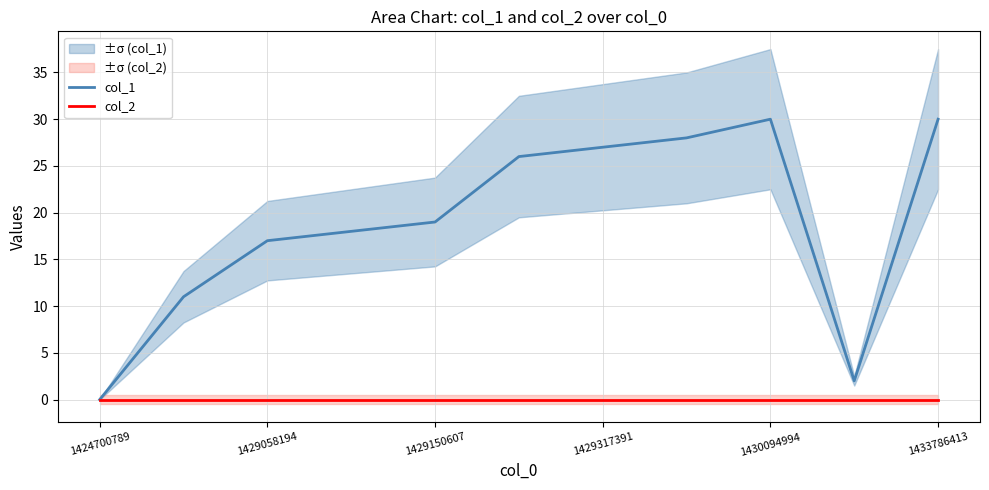

Which series has the widest spread of values?

col_1